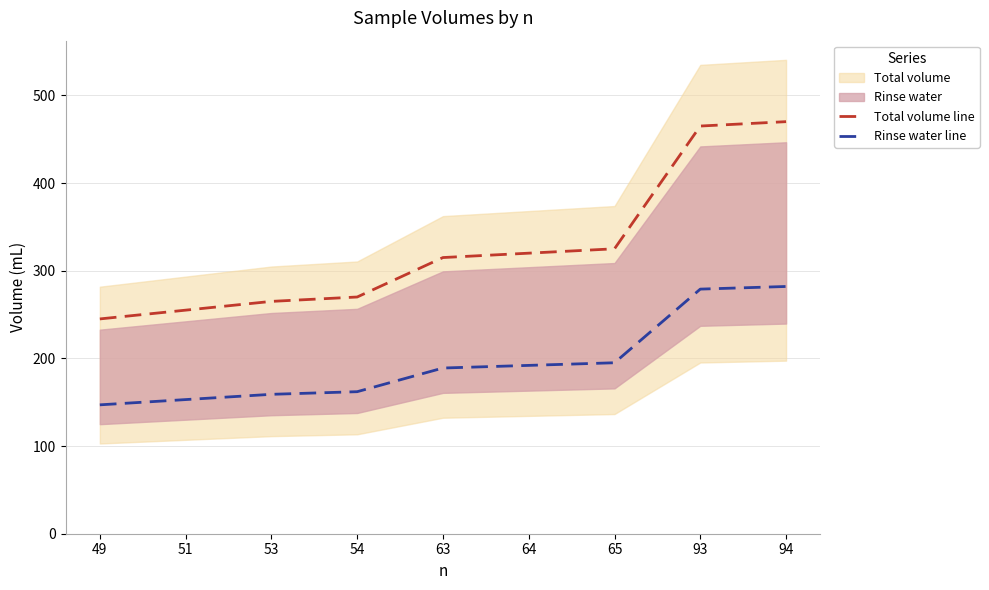

At 51, list the series in order from largest to smallest.

Total volume line, Rinse water line